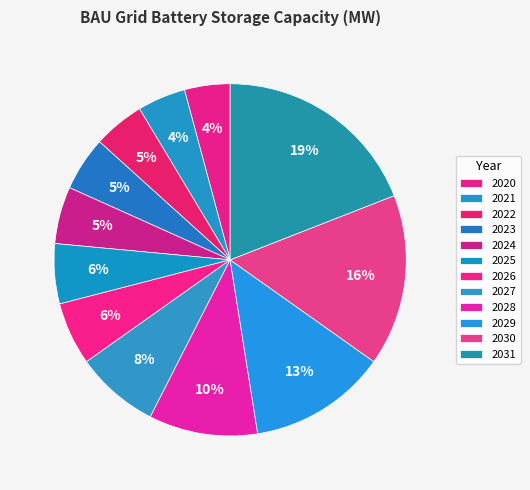

Which slice is the largest?

2031